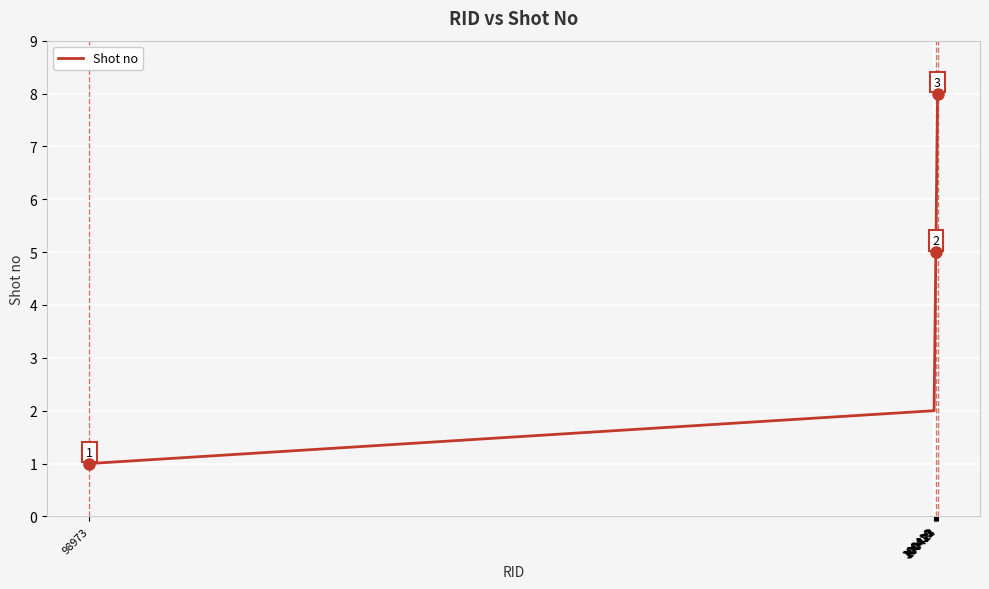

Is this an area chart (filled region under the line)?

No